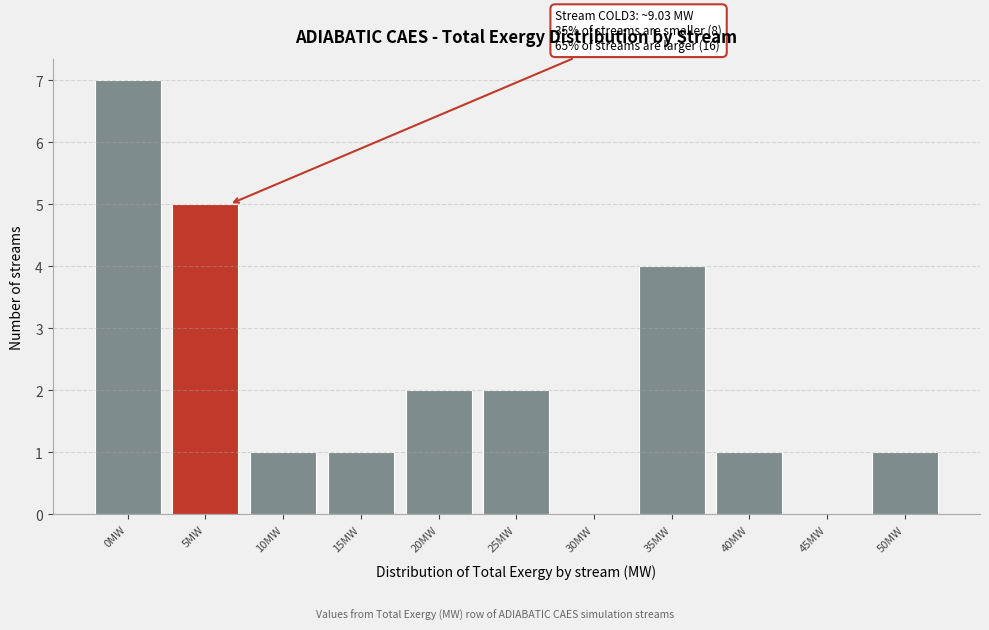

Reading right to left, transcribe all the data shown in this chart.

50MW=1	45MW=0	40MW=1	35MW=4	30MW=0	25MW=2	20MW=2	15MW=1	10MW=1	5MW=5	0MW=7